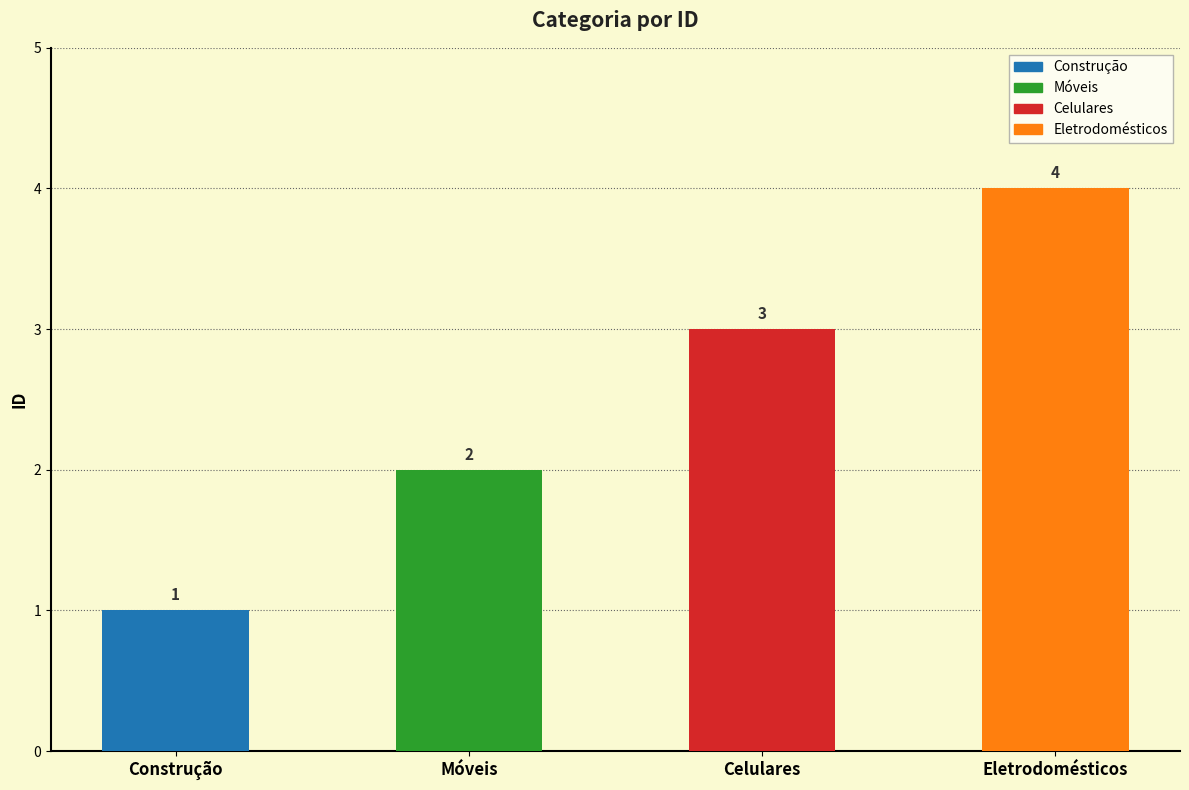

Which has a higher value, Eletrodomésticos or Construção?

Eletrodomésticos